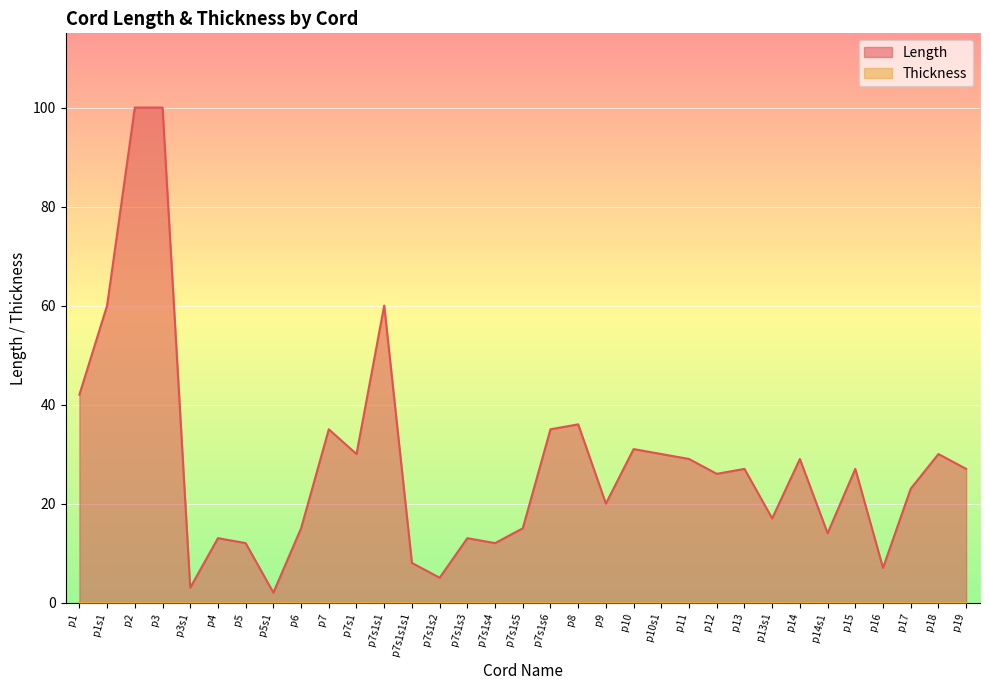

Reading left to right, list all the values displayed in this chart.

42	60	100	100	3	13	12	2	15	35	30	60	8	5	13	12	15	35	36	20	31	30	29	26	27	17	29	14	27	7	23	30	27